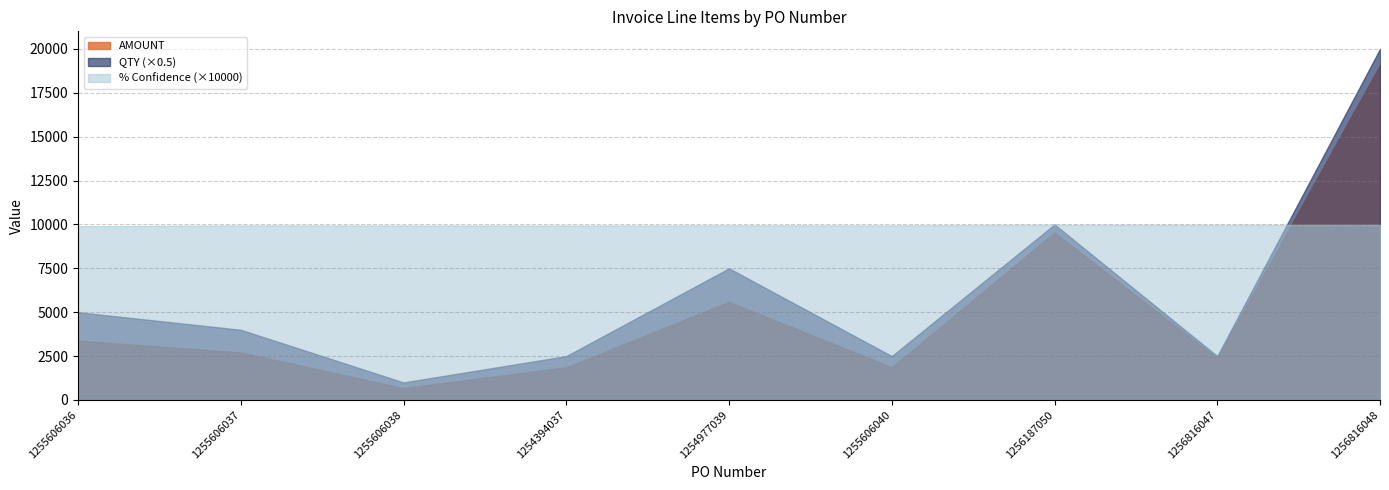

True or false: QTY has more than 1 points higher than both neighbors.

True